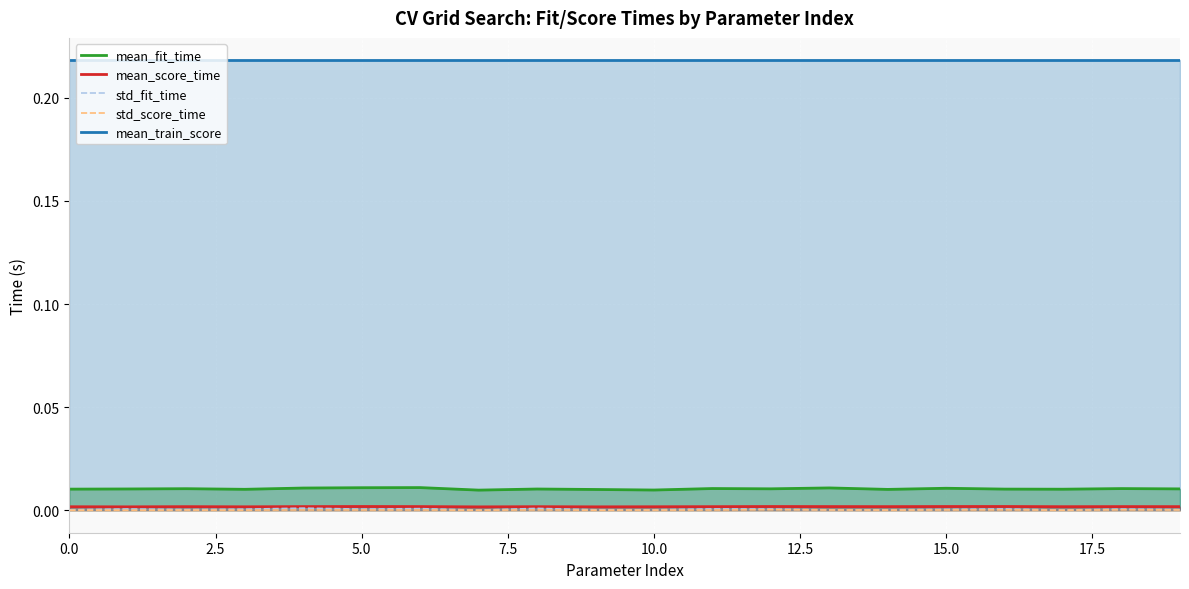

True or false: mean_train_score and mean_score_time intersect in this chart.

False